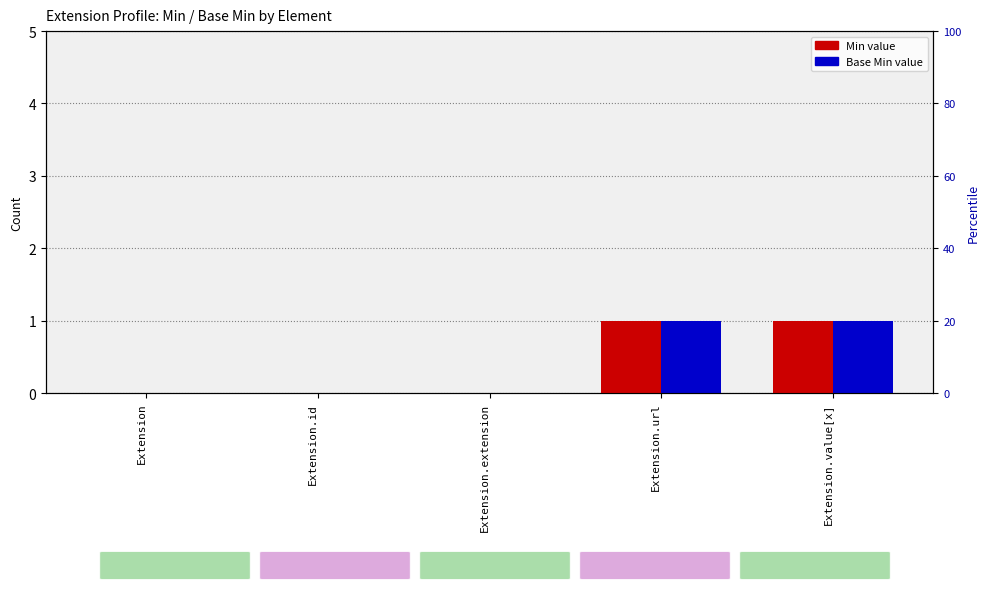

Where is Base Min nearest to the value 0?

Extension